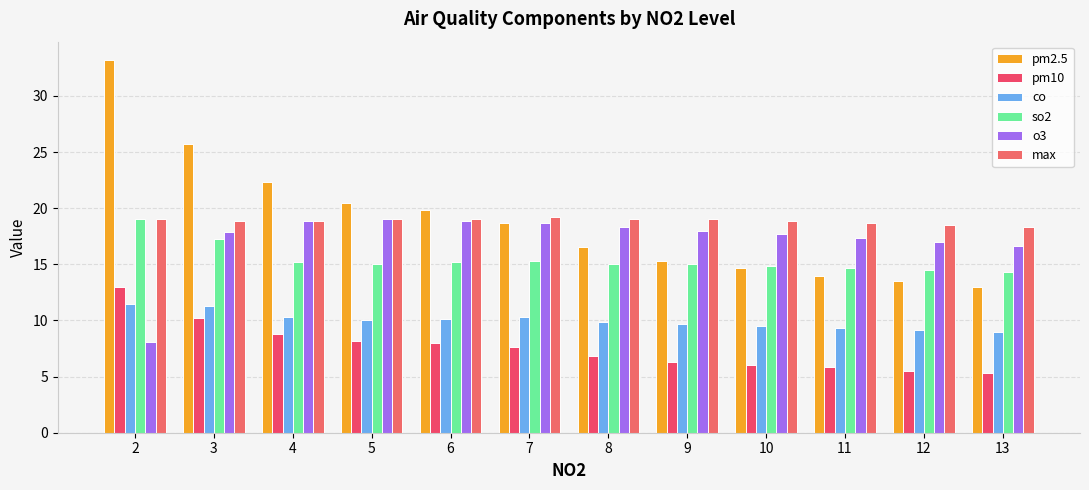

Are the bars grouped side by side (vs. stacked)?

Yes